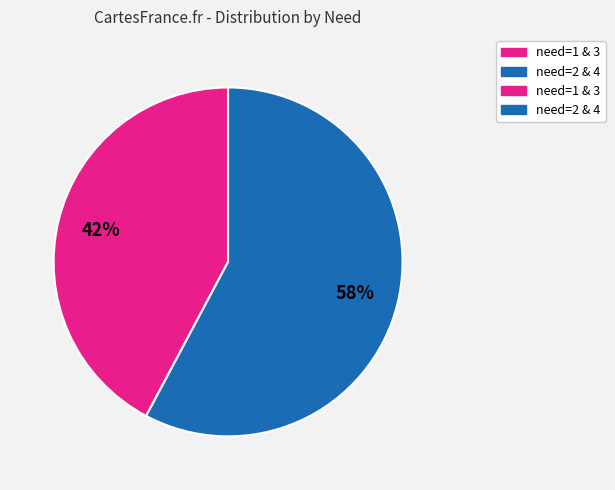

Does any single category account for the majority?

Yes